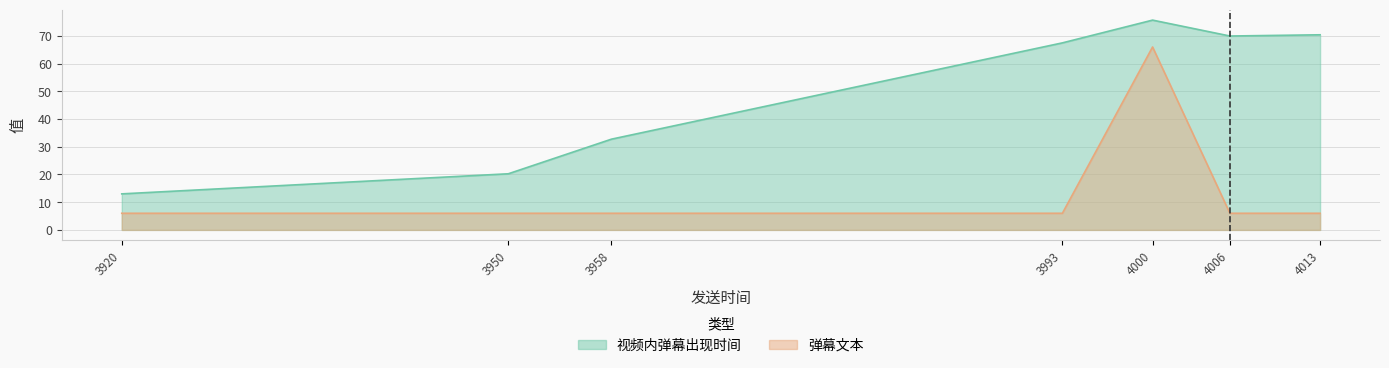

True or false: 视频内弹幕出现时间 and 弹幕文本 intersect in this chart.

False